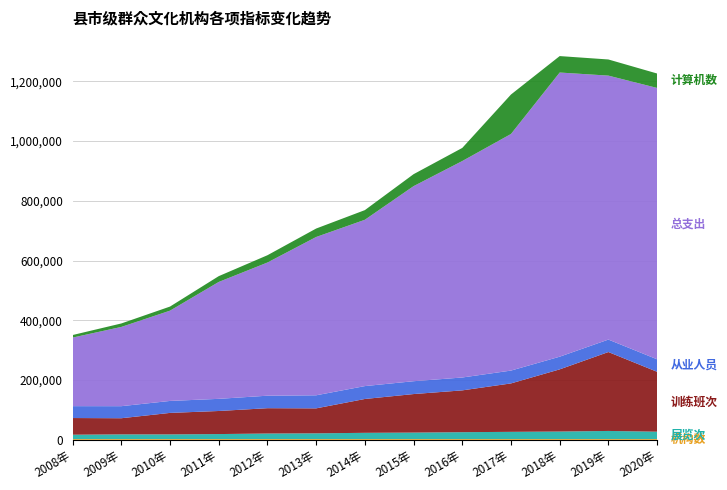

Reading left to right, list all the values displayed in this chart.

县市级群众文化机构数: 2829	2862	2890	2906	2919	2930	2928	2929	2933	2938	2936	2936	2931
县市级群众文化机构举办展览: 14523	15593	15516	16602	18408	19033	20726	21500	22866	24000	25000	27000	24531
县市级群众文化机构举办训练班班次: 55771	53997	71898	77173	84720	83533	113209	128900	139870	162000	208000	264000	200360
县市级群众文化机构从业人员: 39768	40325	40040	40633	41792	43672	43110	42981	43064	42932	42390	41629	41782
县市级群众文化机构总支出: 229382	265100	302000	391034	445495	529600	556355	652512	724113	791500	950602	883000	907765
县市级群众文化机构拥有计算机台数: 8512	11618	13657	19393	24367	28242	32308	40000	43855	132000	55000	54000	48241